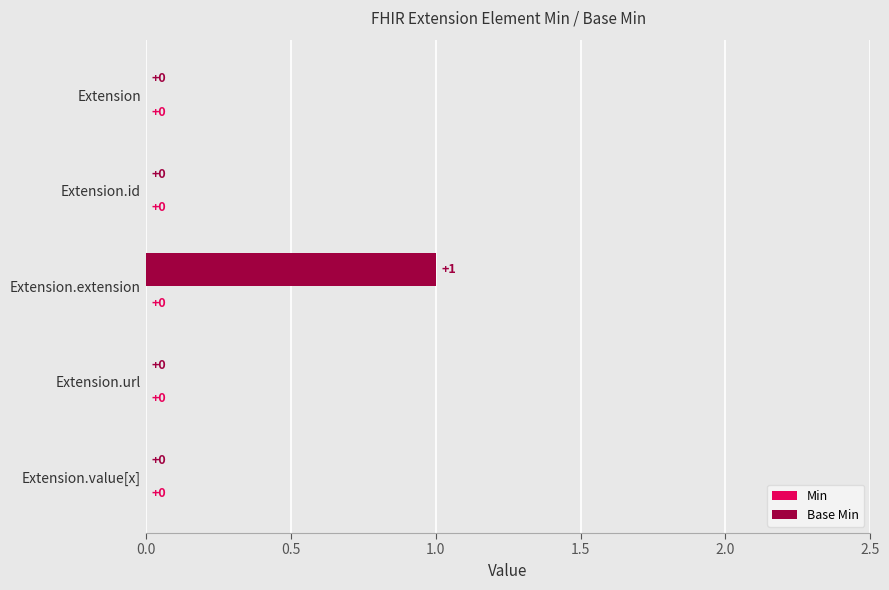

Reading top to bottom, list all the values displayed in this chart.

Extension=0	Extension.id=0	Extension.extension=1	Extension.url=0	Extension.value[x]=0